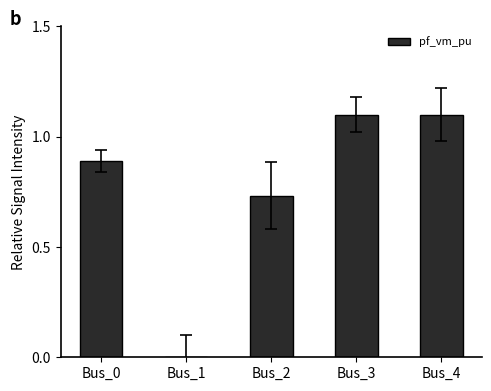

What is the sum of the values at Bus_2 and Bus_3?

1.8